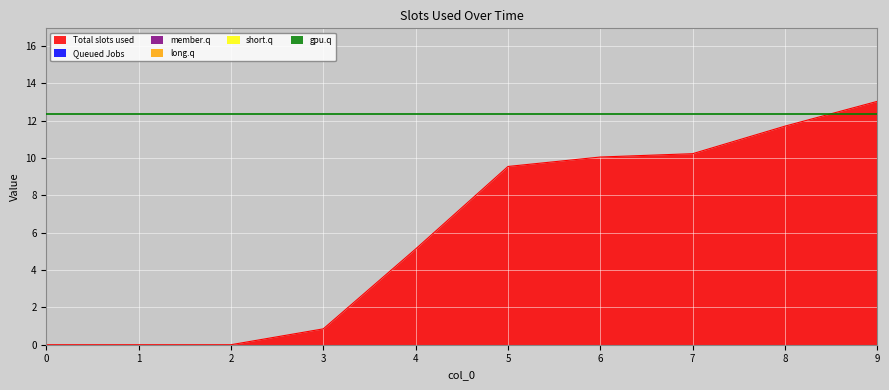

Reading left to right, list all the values displayed in this chart.

1: 0=0.0	1=0.0	2=0.0	3=0.8	4=5.1	5=9.6	6=10.1	7=10.2	8=11.7	9=13.0
2: 0=0.0	1=0.0	2=0.0	3=0.0	4=0.0	5=0.0	6=0.0	7=0.0	8=0.0	9=0.0
3: 0=0.0	1=0.0	2=0.0	3=0.0	4=0.0	5=0.0	6=0.0	7=0.0	8=0.0	9=0.0
4: 0=0.0	1=0.0	2=0.0	3=0.0	4=0.0	5=0.0	6=0.0	7=0.0	8=0.0	9=0.0
5: 0=0.0	1=0.0	2=0.0	3=0.0	4=0.0	5=0.0	6=0.0	7=0.0	8=0.0	9=0.0
6: 0=0.0	1=0.0	2=0.0	3=0.0	4=0.0	5=0.0	6=0.0	7=0.0	8=0.0	9=0.0